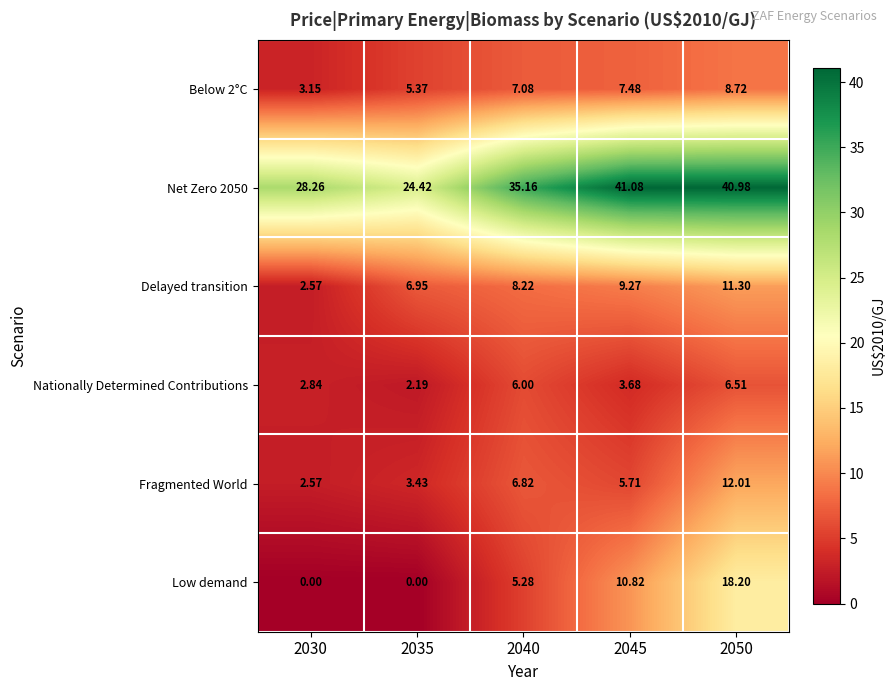

Is the value of Net Zero 2050 at 2040 greater than the value of Low demand at 2040?

Yes